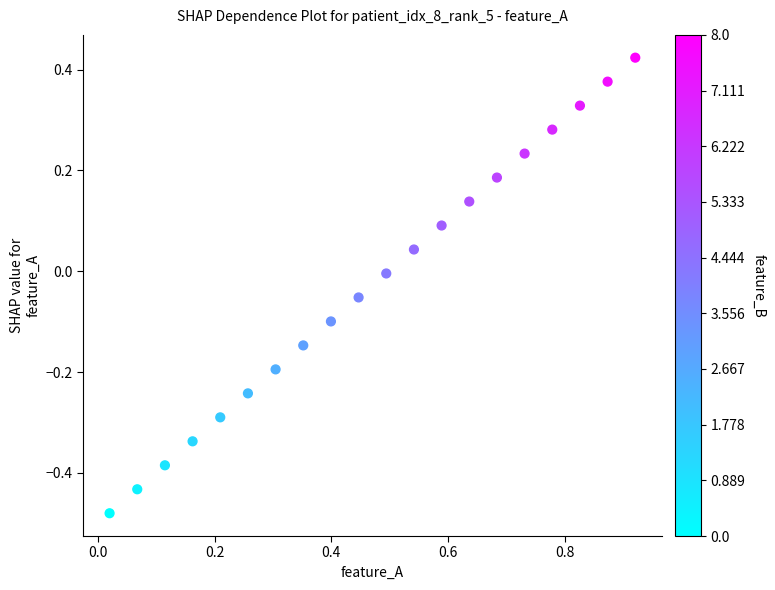

What is the range of X values (max minus min)?

0.9